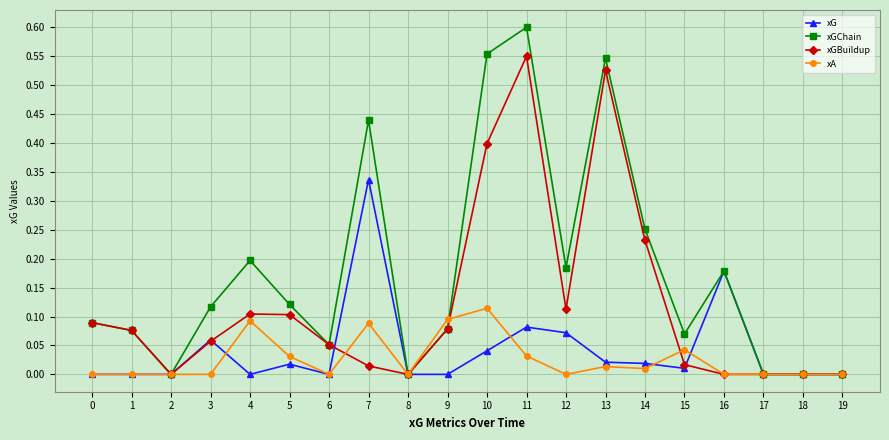

How many distinct data groups are displayed?

4